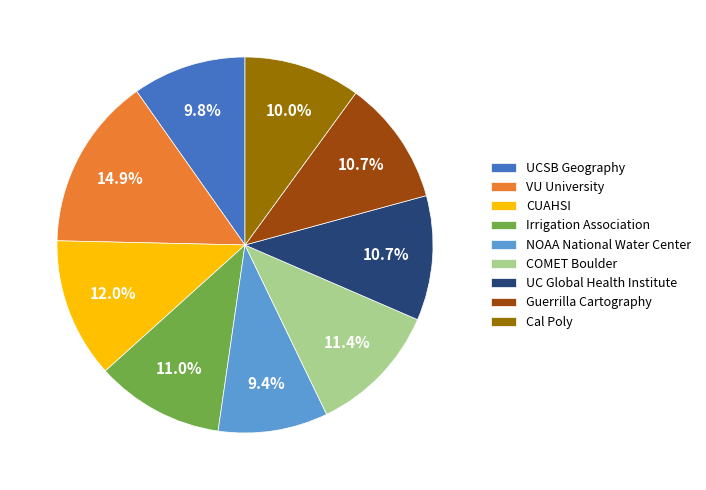

To the nearest percent, what portion does VU University represent?

15%